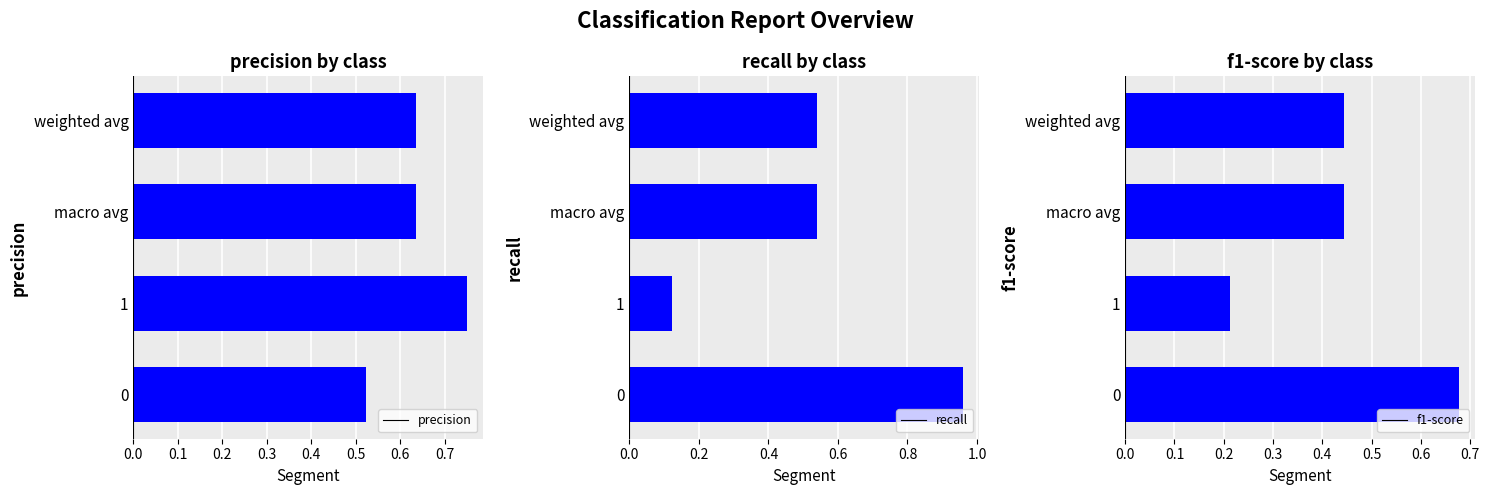

What is the sum of all recall values?

2.2